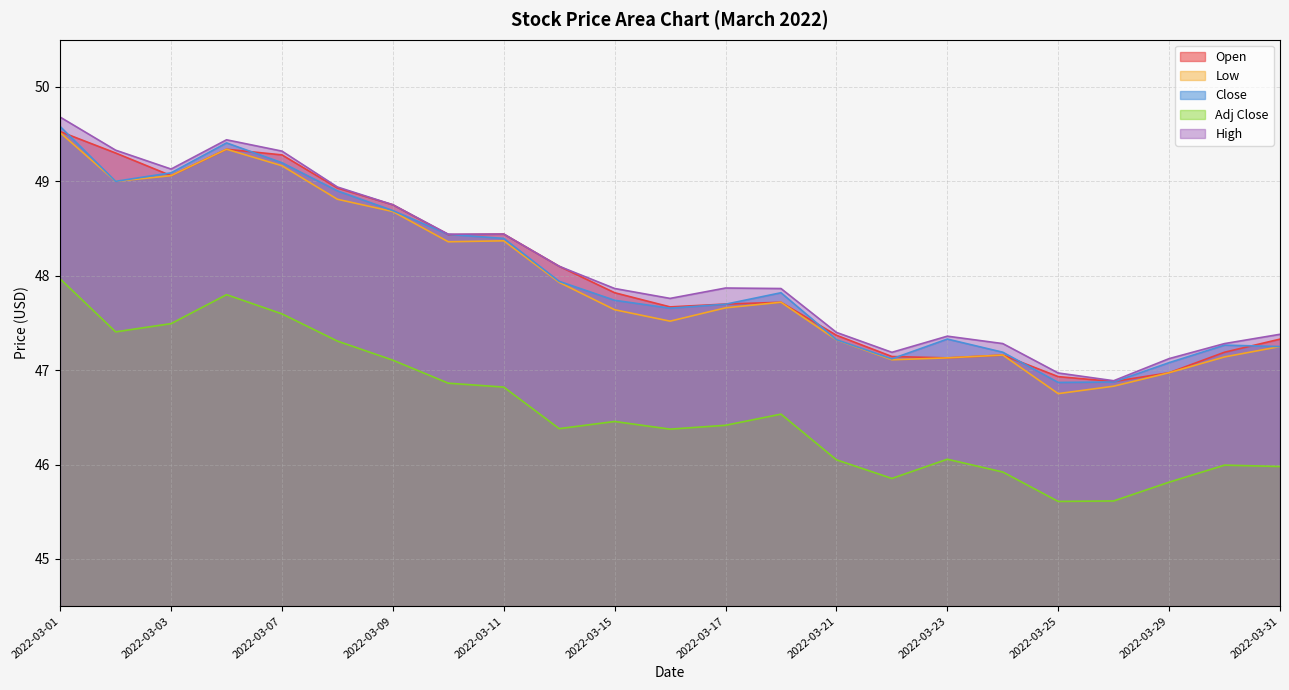

Reading left to right, extract all data points from this chart.

Open: 2022-03-01=49.5	2022-03-02=49.3	2022-03-03=49.1	2022-03-04=49.3	2022-03-07=49.3	2022-03-08=48.9	2022-03-09=48.8	2022-03-10=48.4	2022-03-11=48.4	2022-03-14=48.1	2022-03-15=47.8	2022-03-16=47.7	2022-03-17=47.7	2022-03-18=47.7	2022-03-21=47.4	2022-03-22=47.1	2022-03-23=47.1	2022-03-24=47.2	2022-03-25=46.9	2022-03-28=46.9	2022-03-29=47.0	2022-03-30=47.2	2022-03-31=47.3
Low: 2022-03-01=49.5	2022-03-02=49.0	2022-03-03=49.1	2022-03-04=49.3	2022-03-07=49.2	2022-03-08=48.8	2022-03-09=48.7	2022-03-10=48.4	2022-03-11=48.4	2022-03-14=47.9	2022-03-15=47.6	2022-03-16=47.5	2022-03-17=47.7	2022-03-18=47.7	2022-03-21=47.3	2022-03-22=47.1	2022-03-23=47.1	2022-03-24=47.2	2022-03-25=46.8	2022-03-28=46.8	2022-03-29=47.0	2022-03-30=47.1	2022-03-31=47.2
Close: 2022-03-01=49.6	2022-03-02=49.0	2022-03-03=49.1	2022-03-04=49.4	2022-03-07=49.2	2022-03-08=48.9	2022-03-09=48.7	2022-03-10=48.4	2022-03-11=48.4	2022-03-14=47.9	2022-03-15=47.7	2022-03-16=47.7	2022-03-17=47.7	2022-03-18=47.8	2022-03-21=47.3	2022-03-22=47.1	2022-03-23=47.3	2022-03-24=47.2	2022-03-25=46.9	2022-03-28=46.9	2022-03-29=47.1	2022-03-30=47.3	2022-03-31=47.2
Adj Close: 2022-03-01=48.0	2022-03-02=47.4	2022-03-03=47.5	2022-03-04=47.8	2022-03-07=47.6	2022-03-08=47.3	2022-03-09=47.1	2022-03-10=46.9	2022-03-11=46.8	2022-03-14=46.4	2022-03-15=46.5	2022-03-16=46.4	2022-03-17=46.4	2022-03-18=46.5	2022-03-21=46.1	2022-03-22=45.9	2022-03-23=46.1	2022-03-24=45.9	2022-03-25=45.6	2022-03-28=45.6	2022-03-29=45.8	2022-03-30=46.0	2022-03-31=46.0
High: 2022-03-01=49.7	2022-03-02=49.3	2022-03-03=49.1	2022-03-04=49.4	2022-03-07=49.3	2022-03-08=48.9	2022-03-09=48.8	2022-03-10=48.4	2022-03-11=48.4	2022-03-14=48.1	2022-03-15=47.9	2022-03-16=47.8	2022-03-17=47.9	2022-03-18=47.9	2022-03-21=47.4	2022-03-22=47.2	2022-03-23=47.4	2022-03-24=47.3	2022-03-25=47.0	2022-03-28=46.9	2022-03-29=47.1	2022-03-30=47.3	2022-03-31=47.4